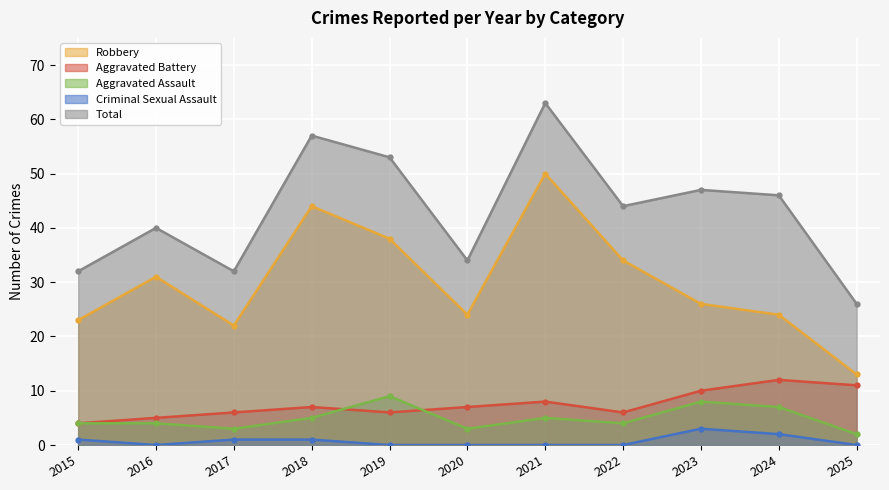

Rank the series at 2016 from lowest to highest value.

Criminal Sexual Assault, Aggravated Assault, Aggravated Battery, Robbery, Total